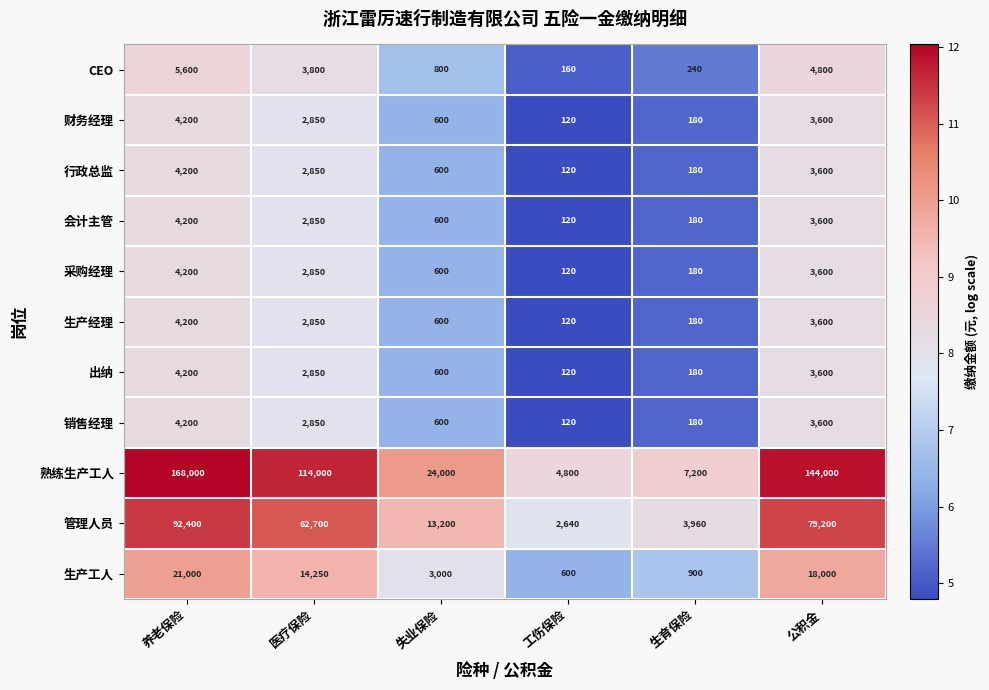

What is the sum of all 采购经理 values?

11550